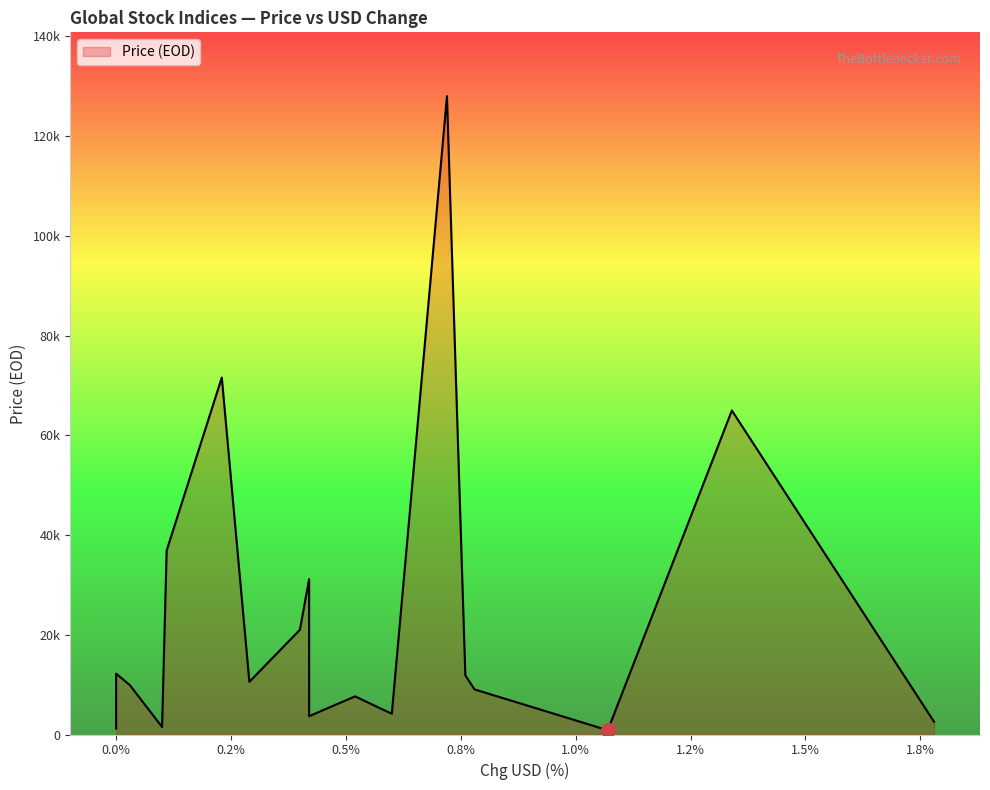

What is the label of the 8th point from the right?

Srilanka